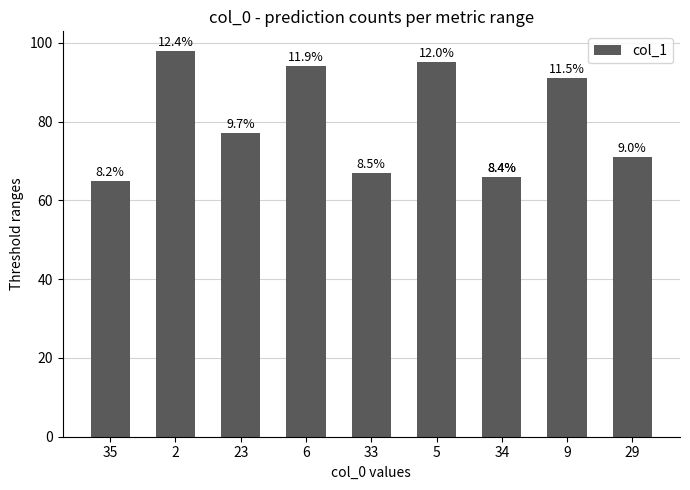

True or false: the data shows 94 at 6.

True